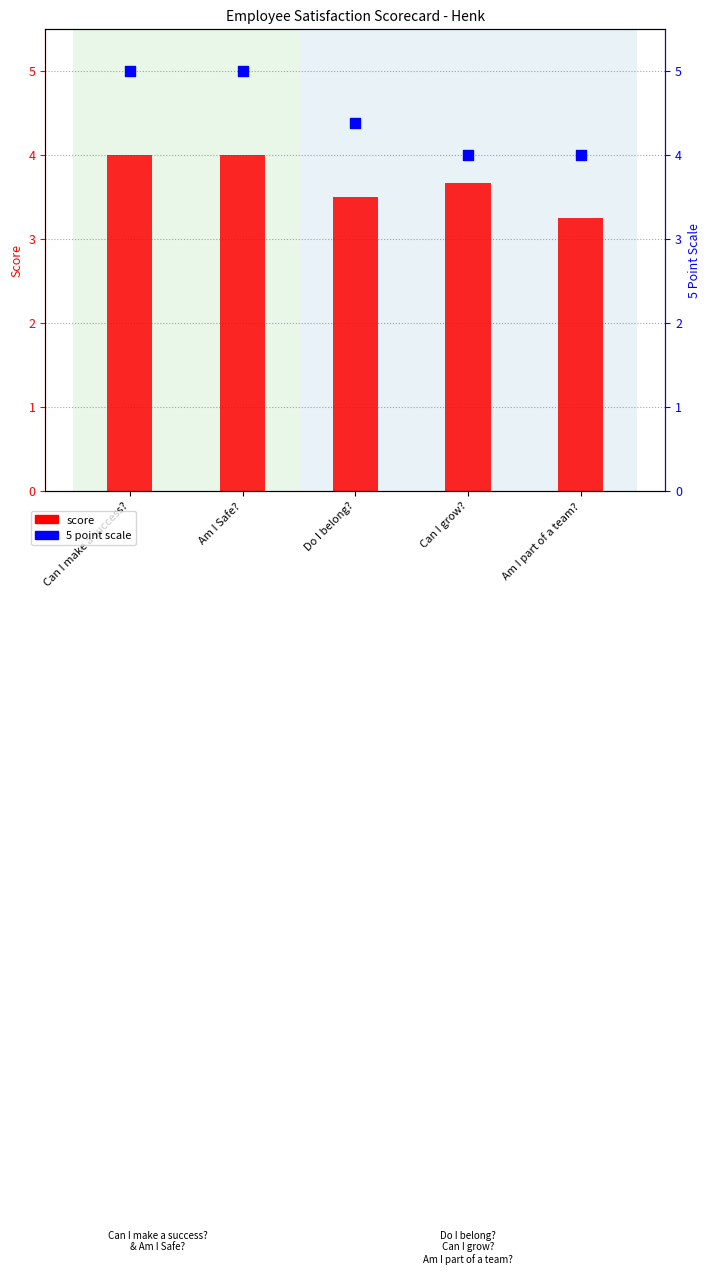

At which category is the sum across all series the highest?

Can I make a success?